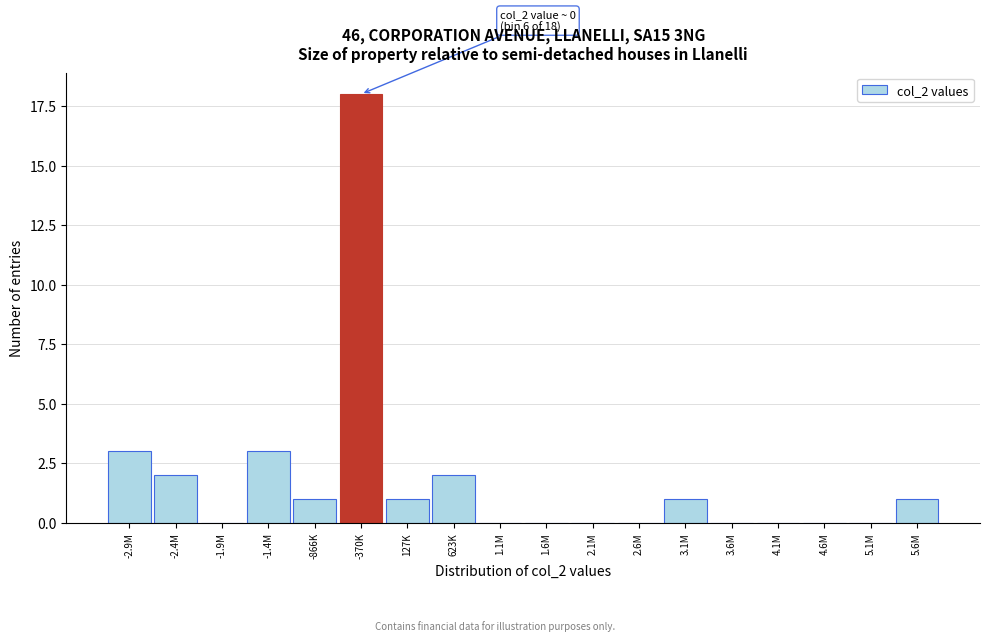

Reading right to left, extract all data points from this chart.

5.6M=1	5.1M=0	4.6M=0	4.1M=0	3.6M=0	3.1M=1	2.6M=0	2.1M=0	1.6M=0	1.1M=0	623K=2	127K=1	-370K=18	-866K=1	-1.4M=3	-1.9M=0	-2.4M=2	-2.9M=3